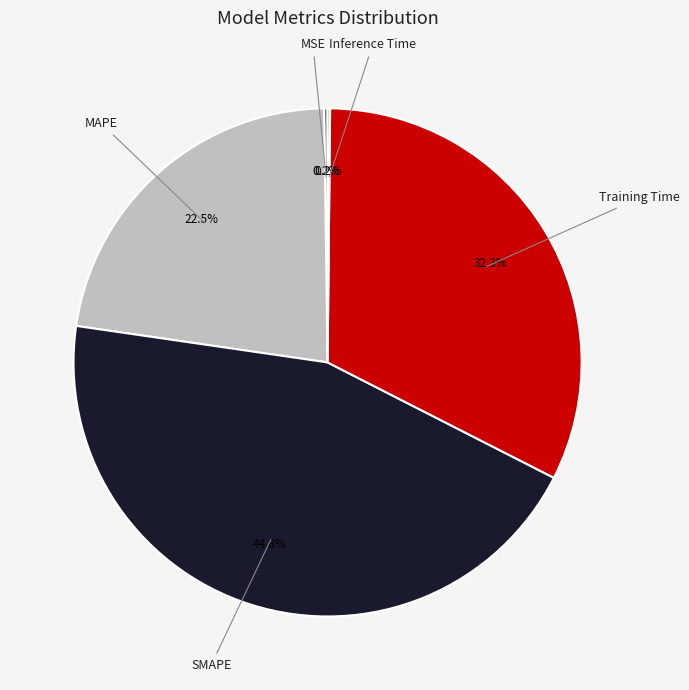

To the nearest percent, what is the difference between the largest and smallest slice percentages?

45%